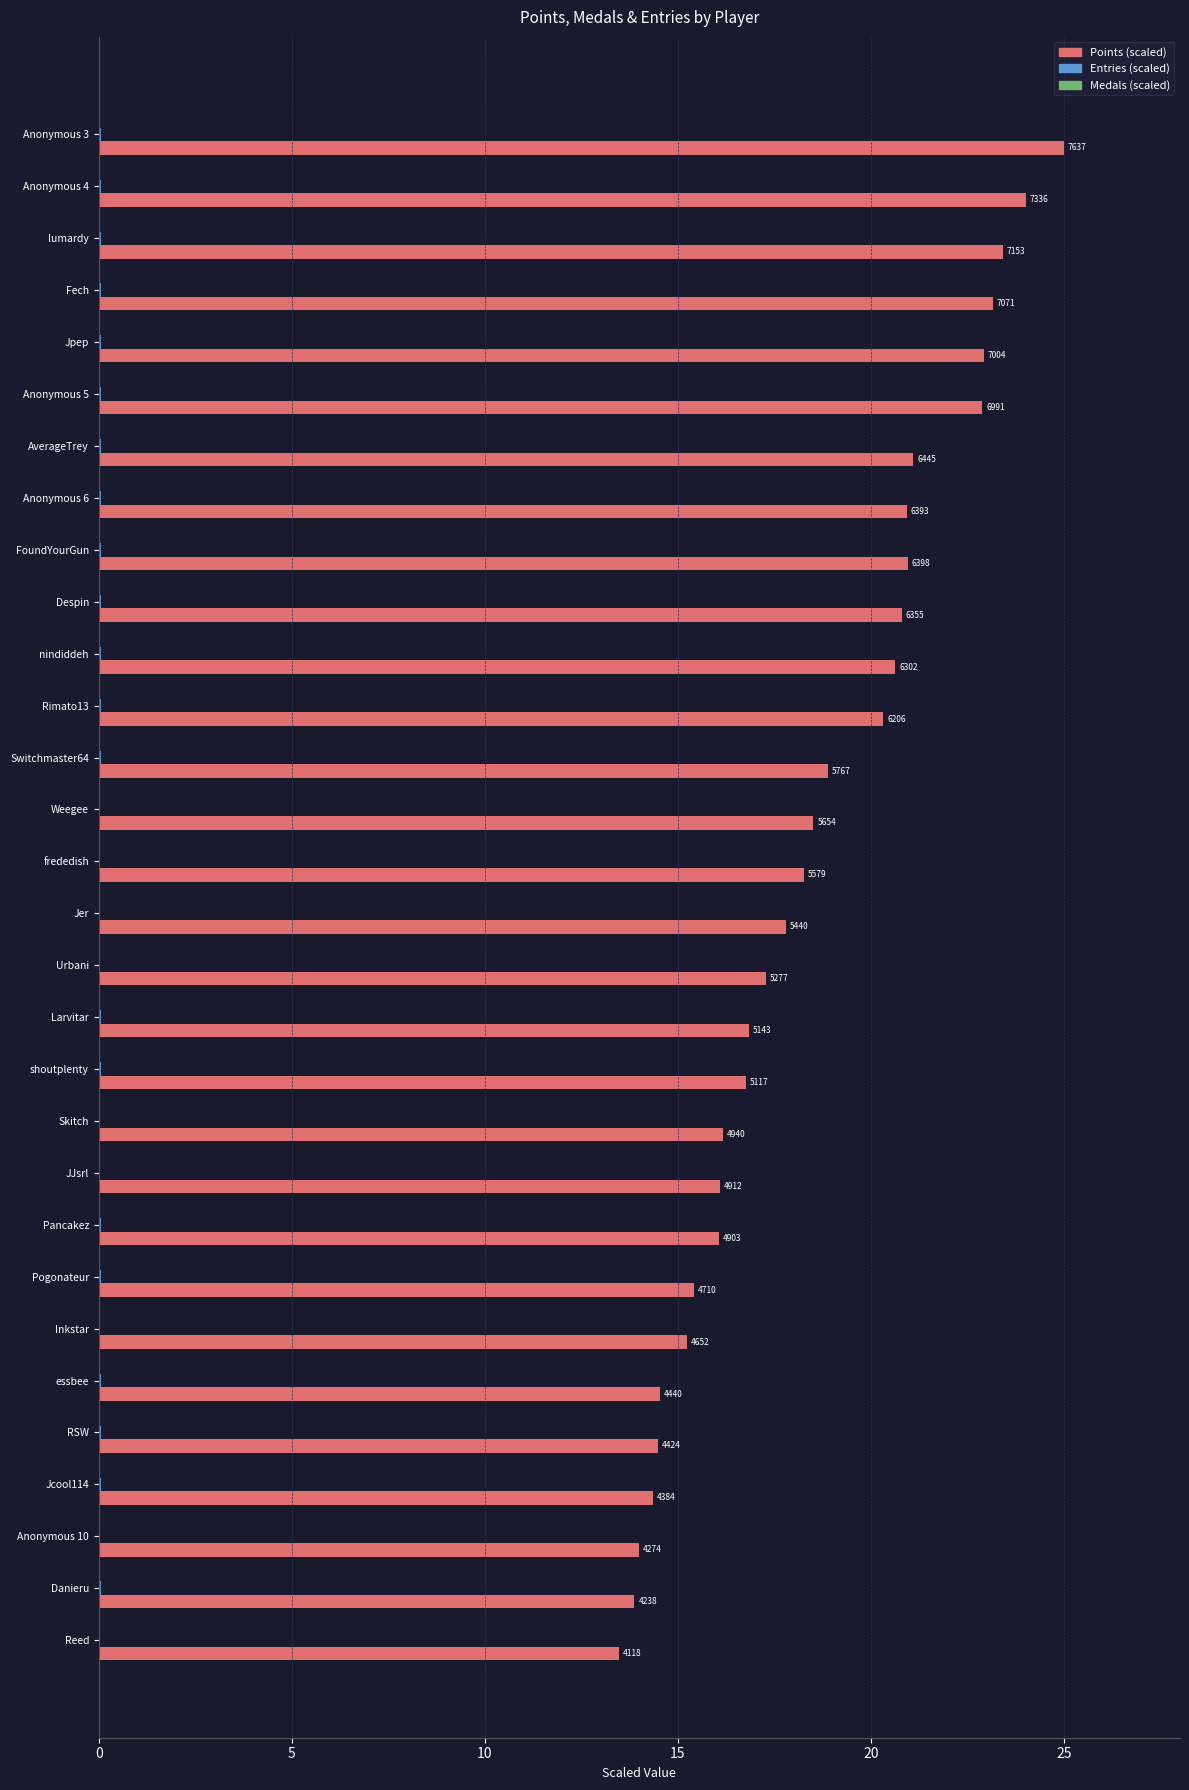

Is it true that Points (scaled) equals 35.2 at nindiddeh?

False